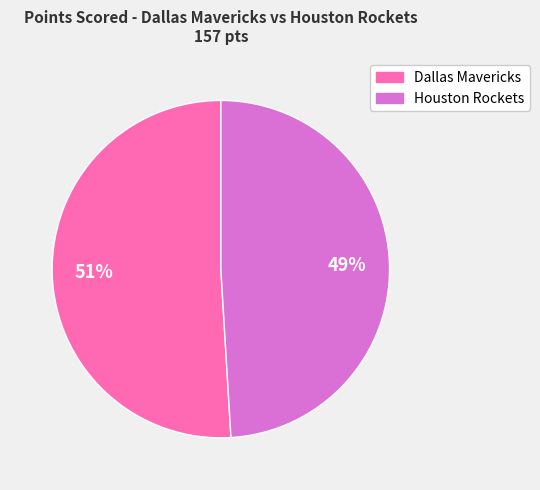

What is the largest slice in the pie chart?

Dallas Mavericks